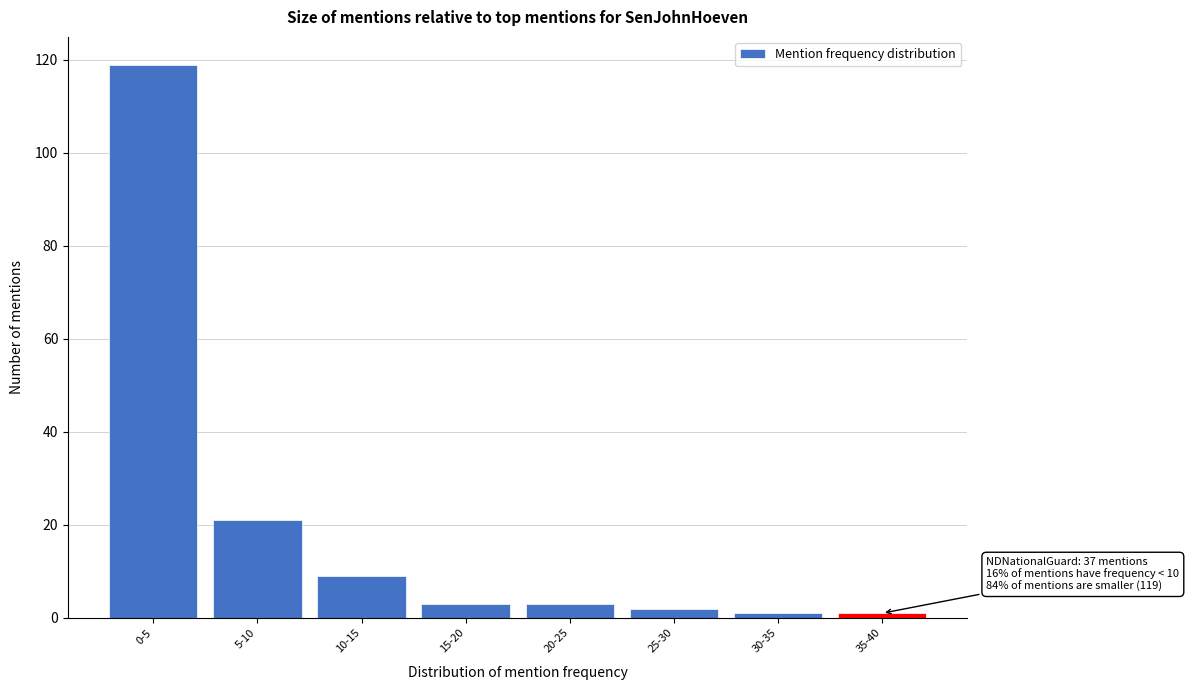

Reading left to right, list all the values displayed in this chart.

0-5=119	5-10=21	10-15=9	15-20=3	20-25=3	25-30=2	30-35=1	35-40=1